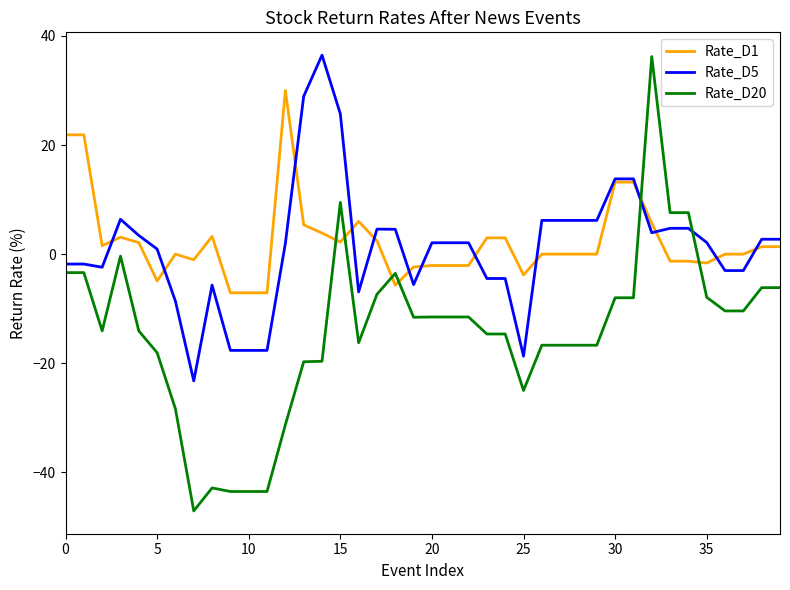

Which series has the widest spread of values?

Rate_D20